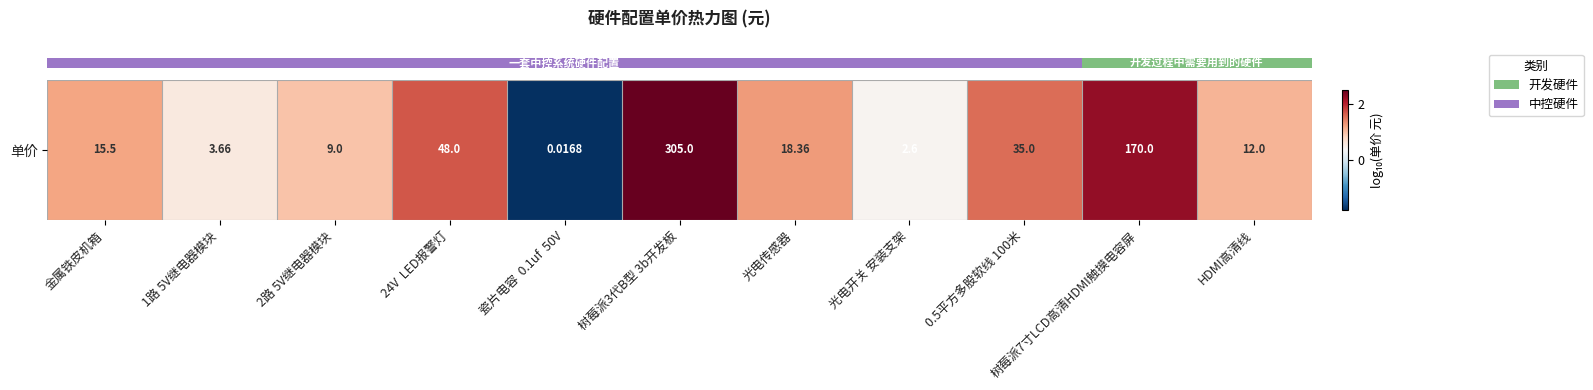

At which category does the chart reach its minimum across all series?

瓷片电容  0.1uf  50V